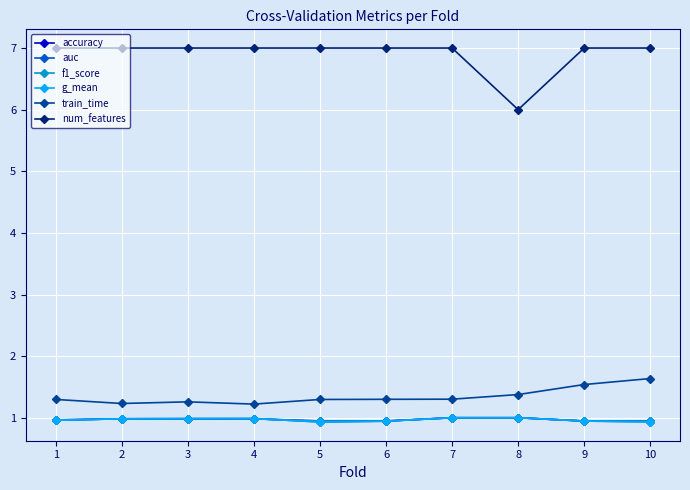

True or false: train_time has more than 0 points higher than both neighbors.

True